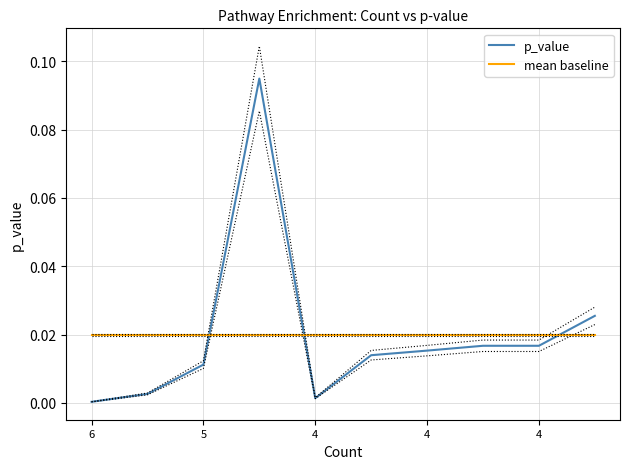

What is the maximum value for p_value?

0.1